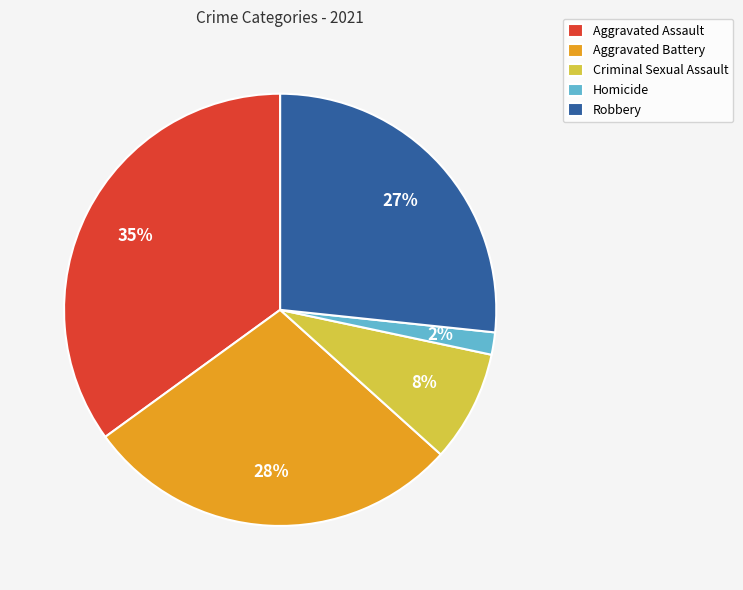

What percentage is the Criminal Sexual Assault slice, to the nearest percent?

8%